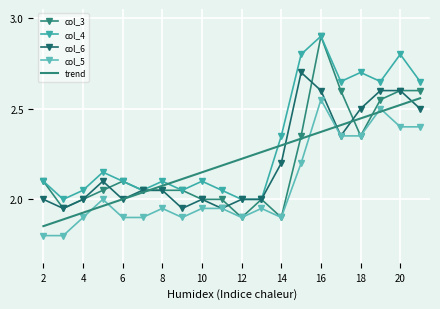

Which series has the widest spread of values?

col_3